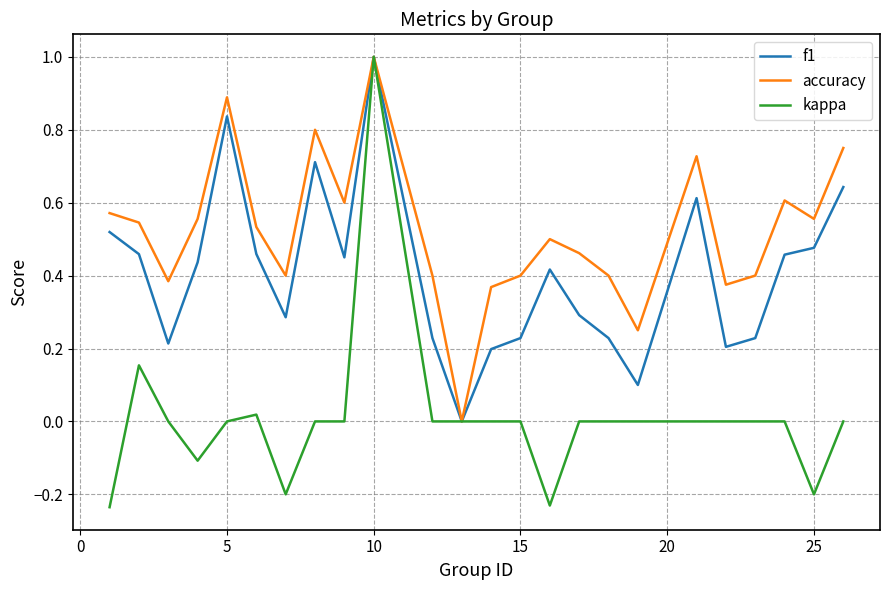

Rank the series by their average value, from highest to lowest.

accuracy, f1, kappa